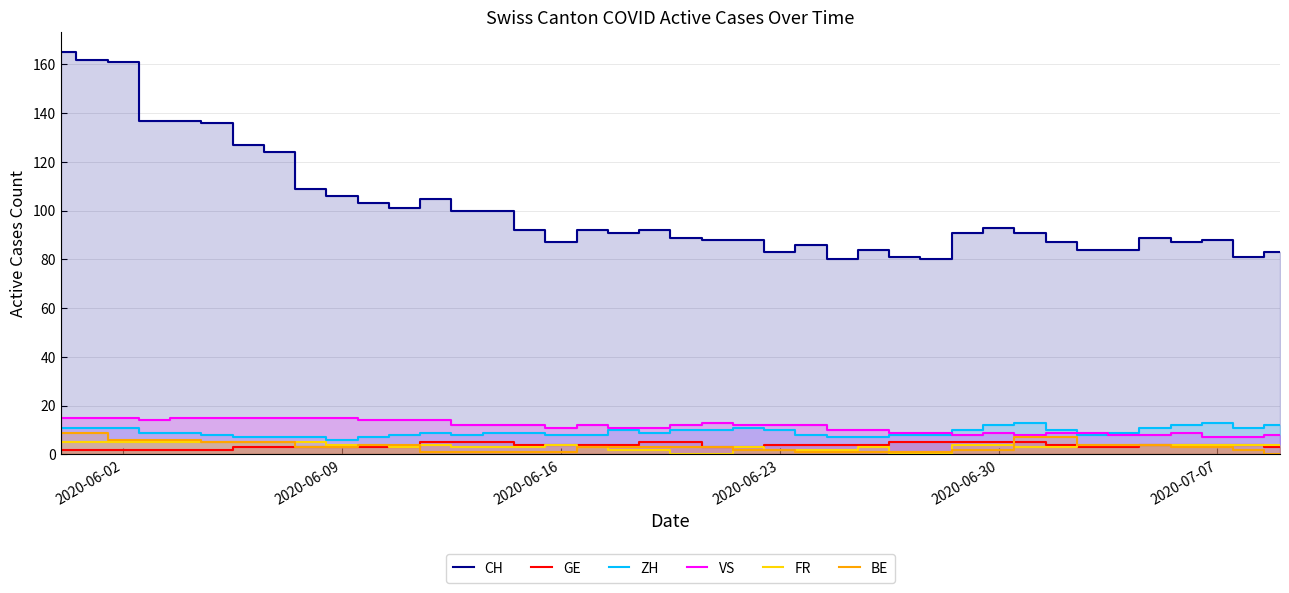

True or false: ZH and CH intersect in this chart.

False